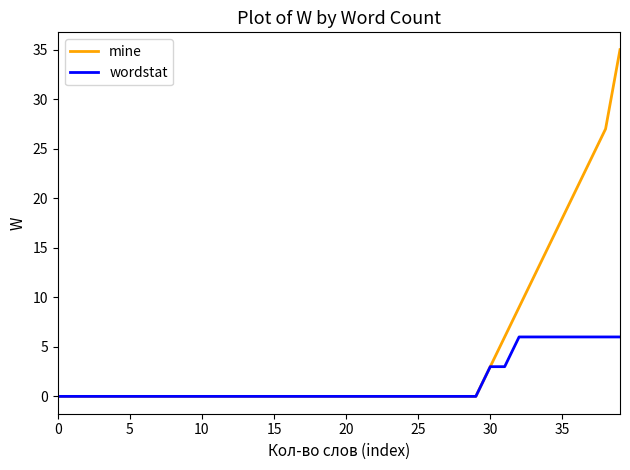

Rank the series by their maximum value, from highest to lowest.

mine, wordstat